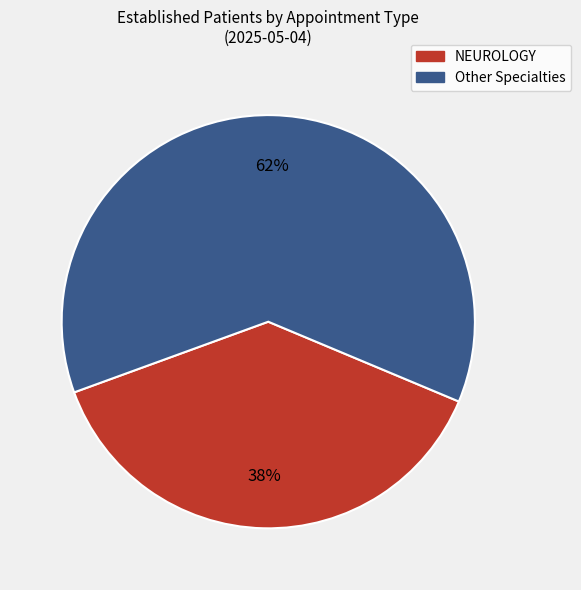

To the nearest percent, what is the difference between the largest and smallest slice percentages?

24%